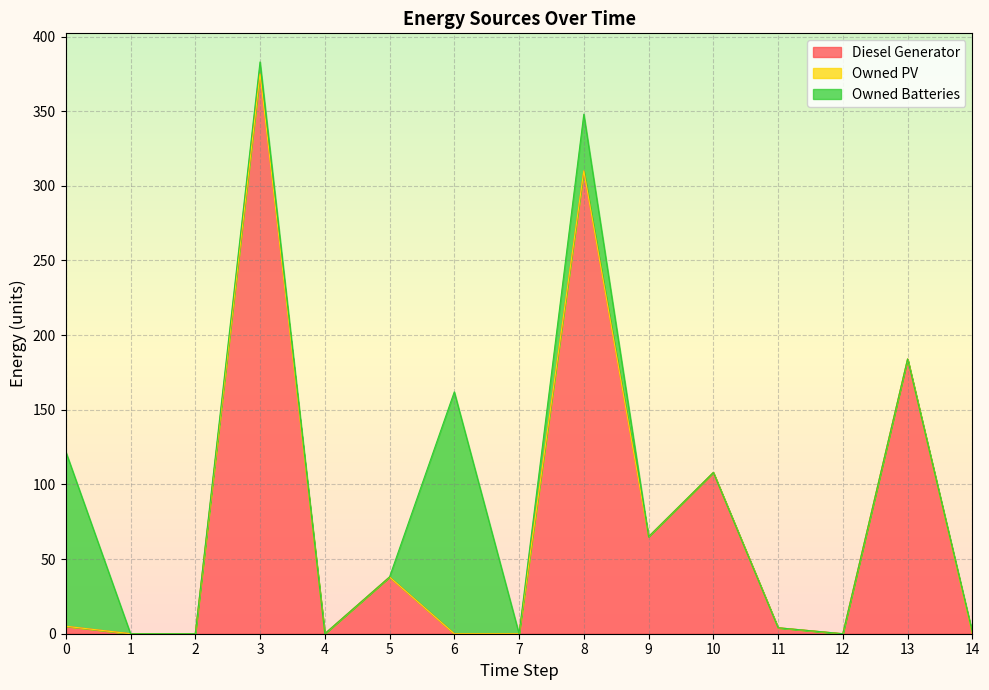

What is the spread (max minus min) of values at 13?

184.0